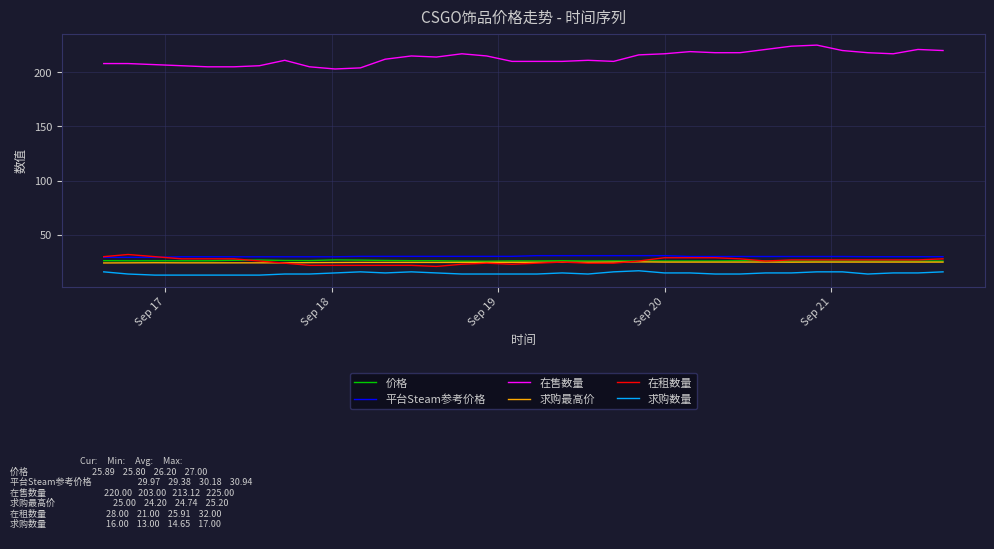

Which series has the largest range (max minus min)?

在售数量